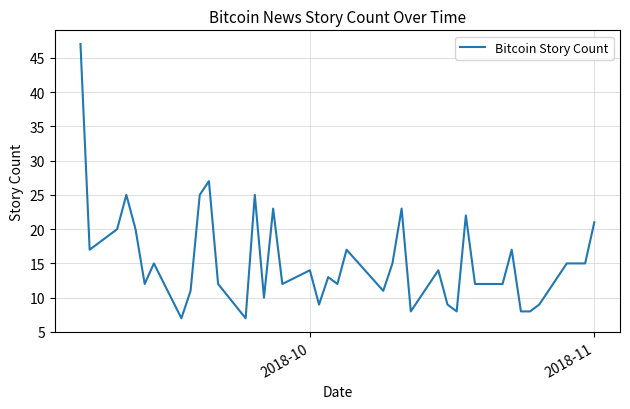

What is the difference between the maximum and minimum values?

40